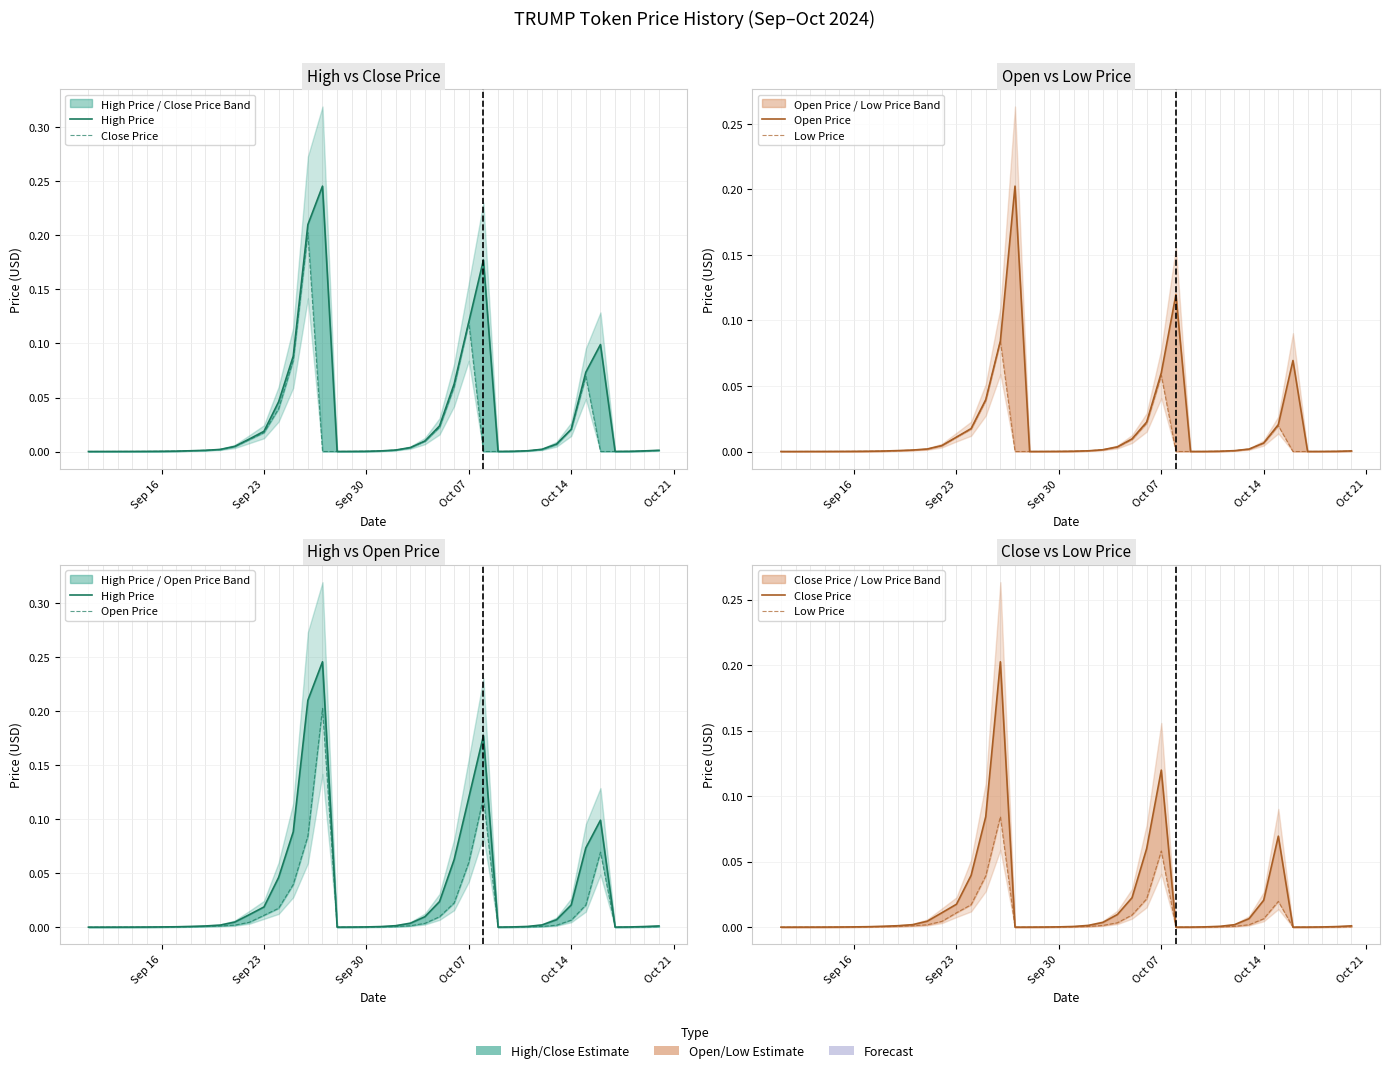

What is the sum of all Open Price values?

0.7